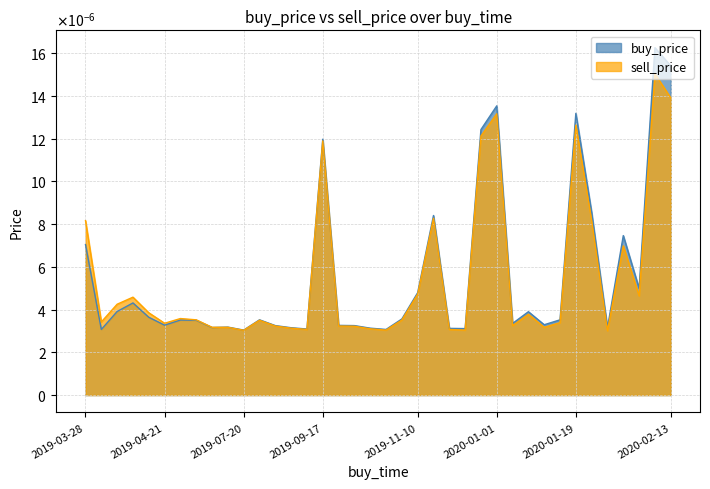

What are all the series names shown in the legend?

buy_price, sell_price